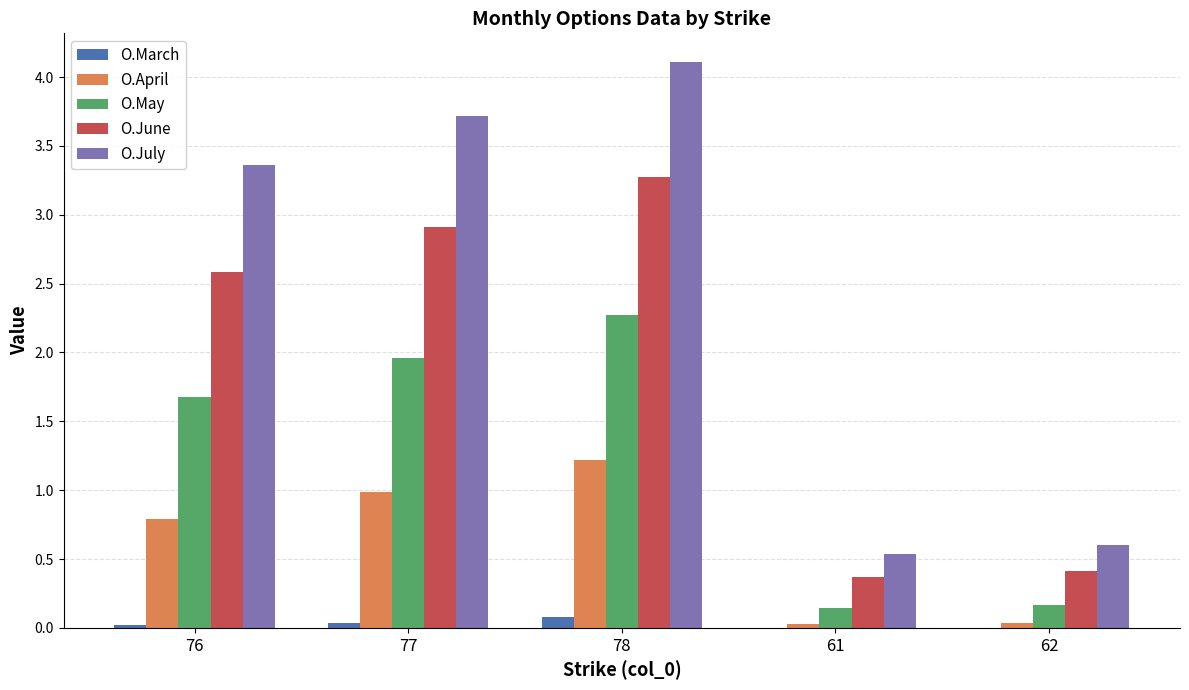

Is the value of O.May at 61 greater than the value of O.July at 77?

No